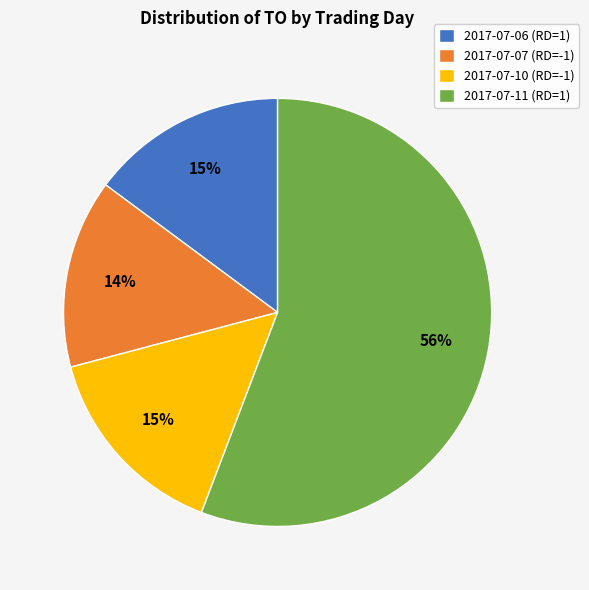

Which category accounts for the majority?

2017-07-11 (RD=1)